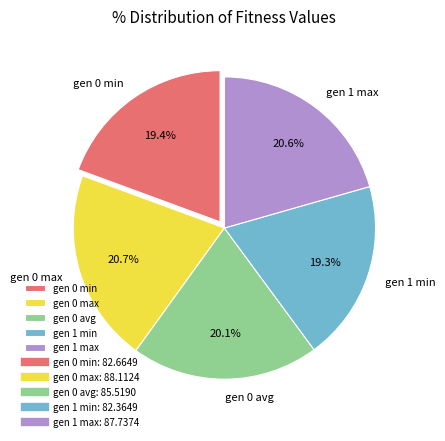

To the nearest percent, what is the difference between the largest and smallest slice percentages?

1%